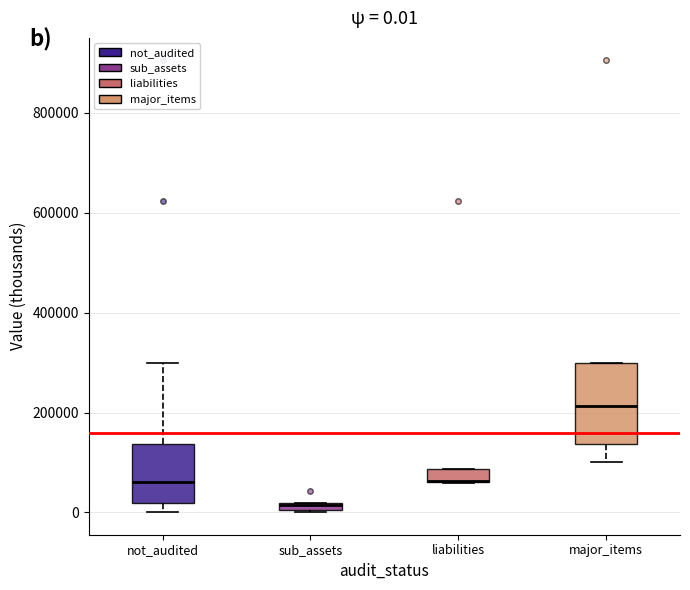

Comparing the boxes themselves (not the whiskers), which one is the tallest?

major_items